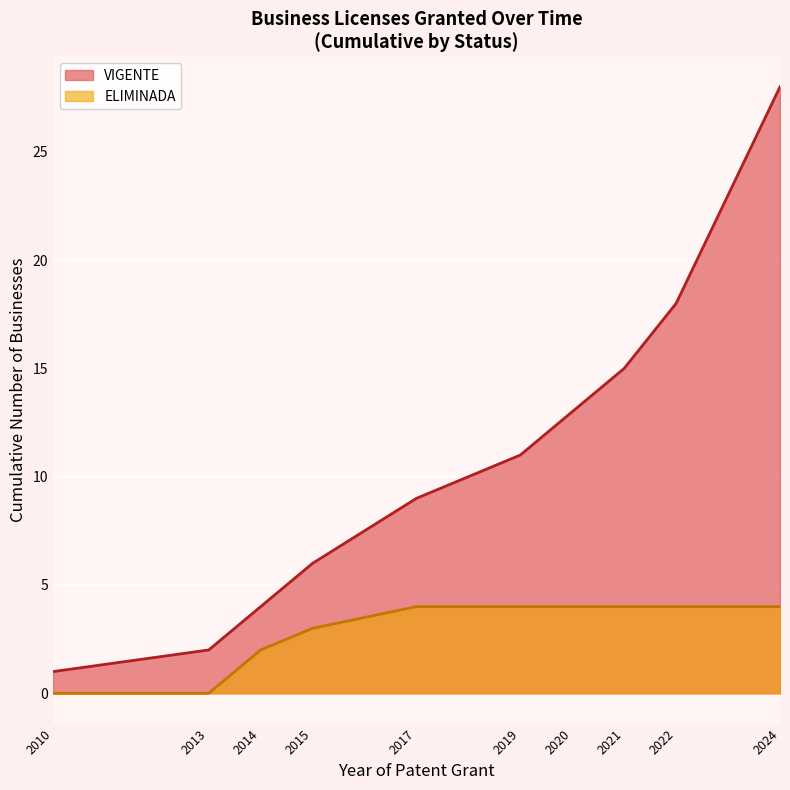

What is the maximum value for VIGENTE?

28